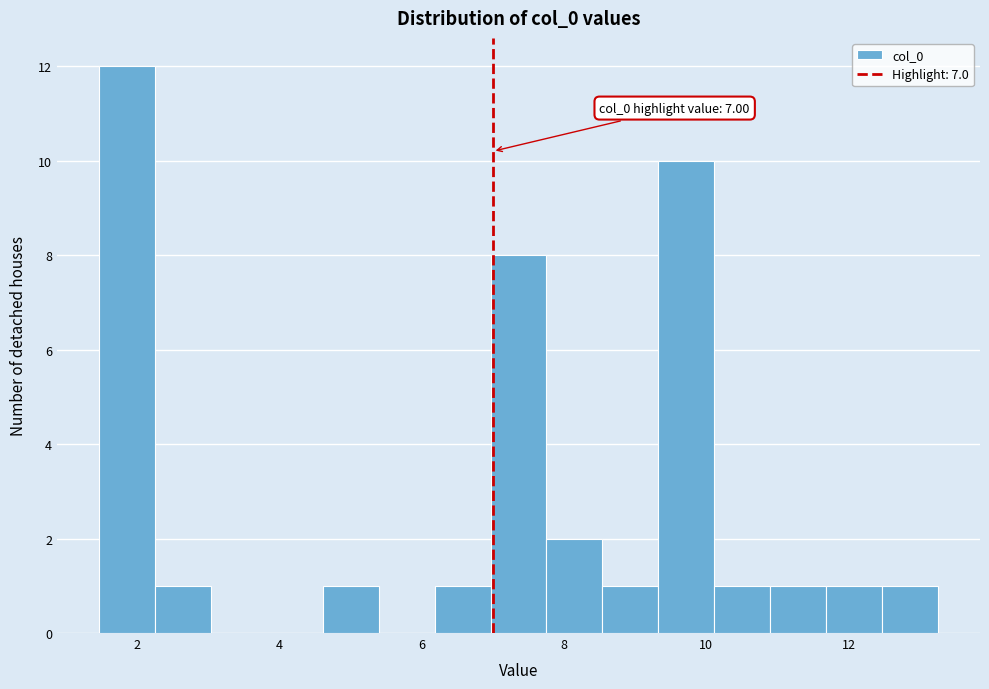

Around what value on the x-axis is the tallest bar? Give the approximate position of its centre, as read against the axis.

1.8